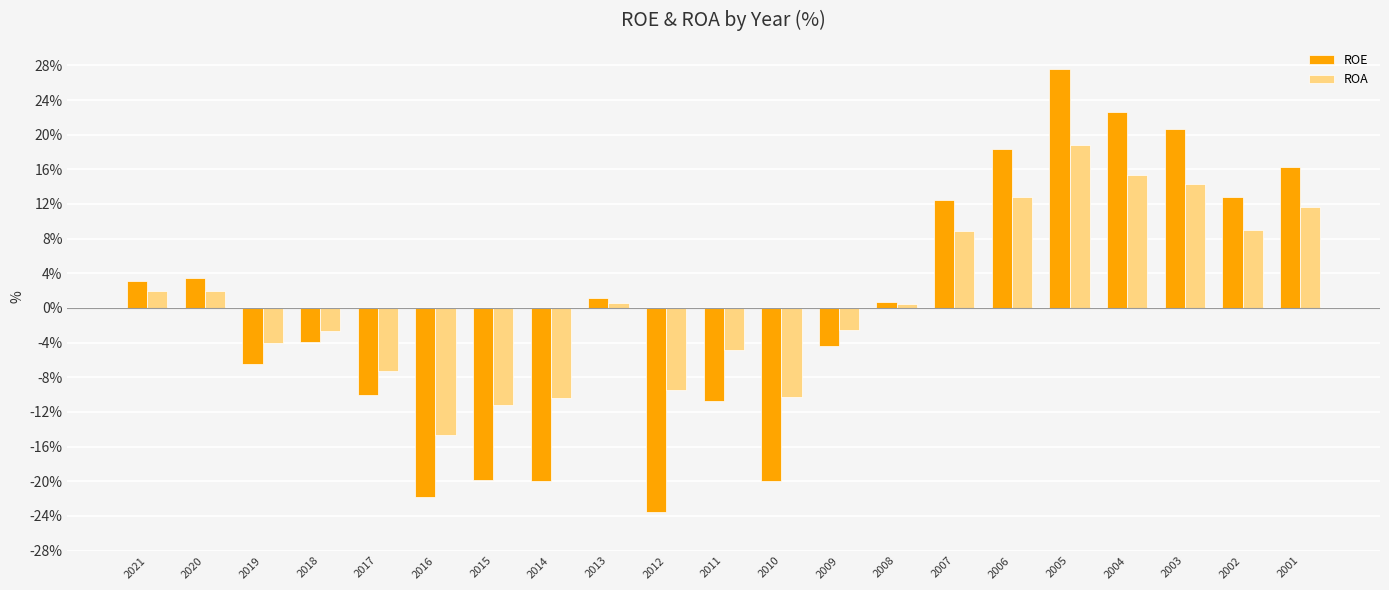

What is the value of the ROE bar at the 9th from the left?

1.2